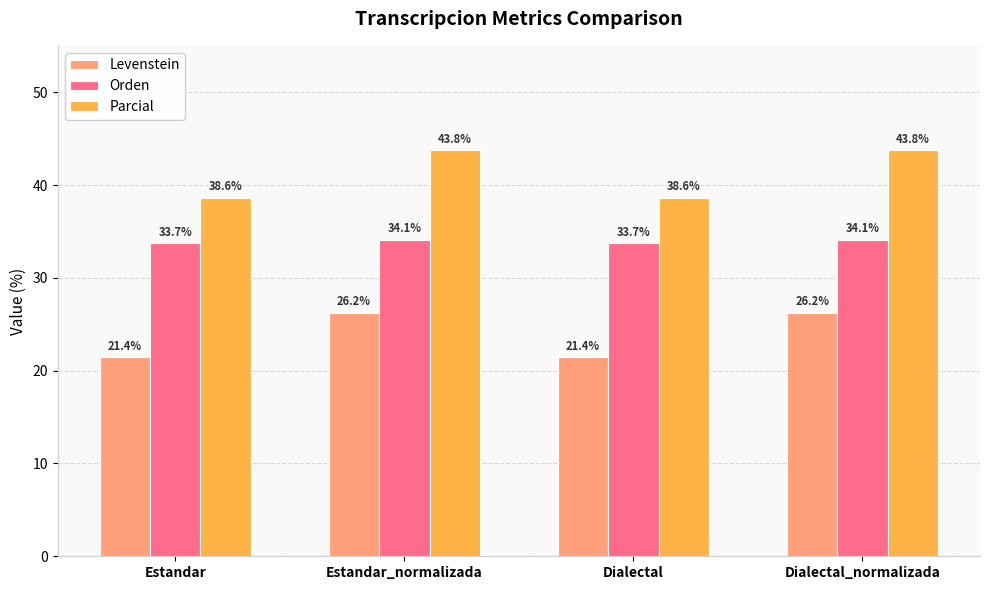

Does the chart contain stacked bars?

No